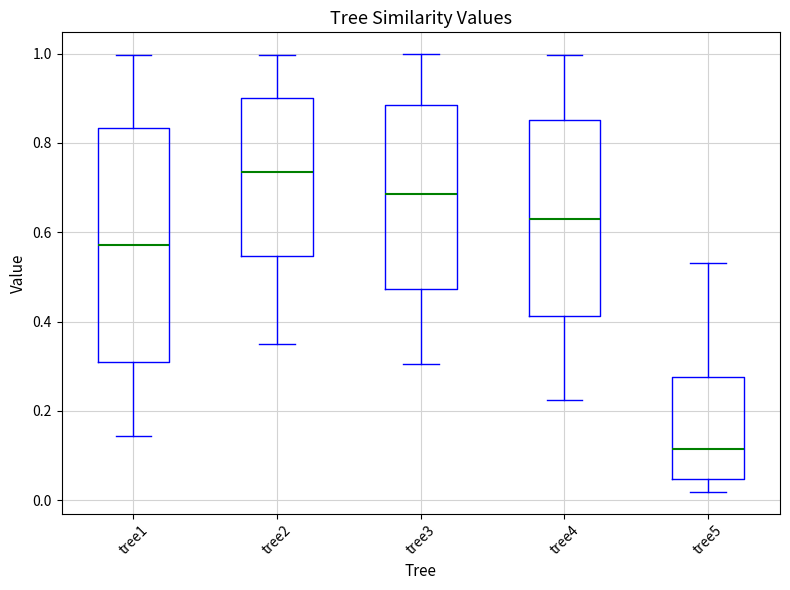

Comparing the boxes themselves (not the whiskers), which one is the tallest?

tree1